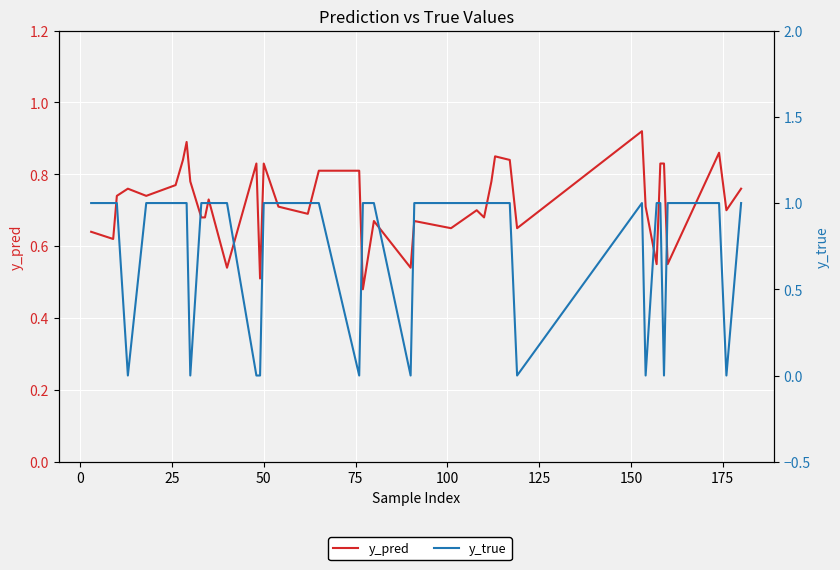

After their last crossing, which series has the higher values: y_true or y_pred?

y_true